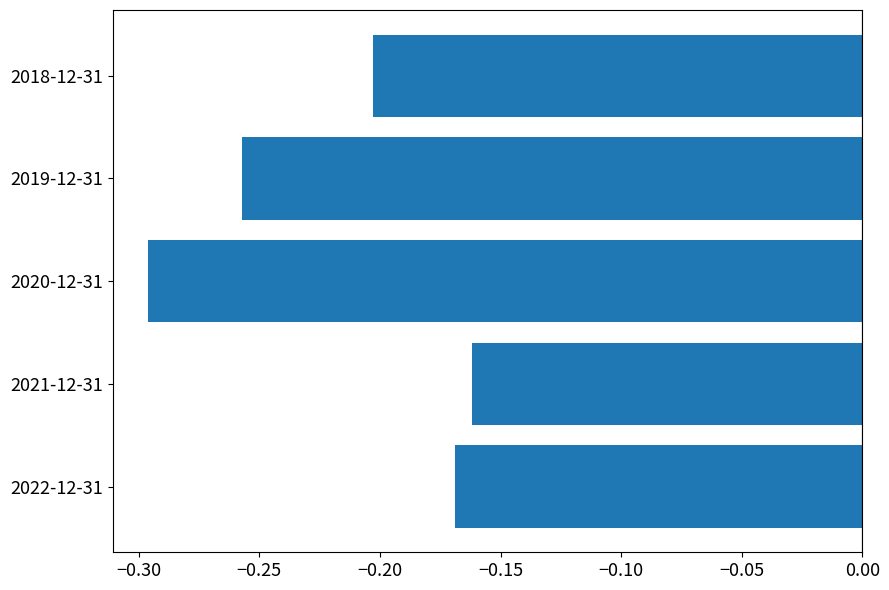

What is the sum of the values at 2018-12-31 and 2019-12-31?

-0.5